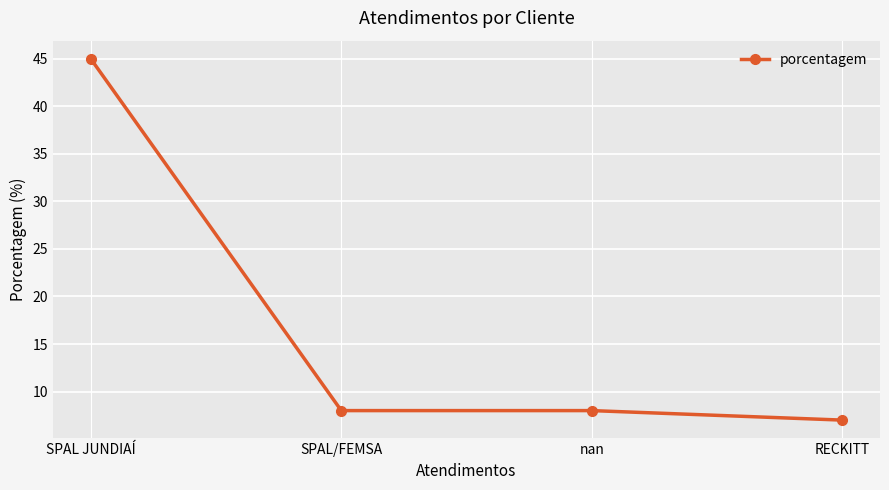

True or false: the data shows 14 at nan.

False